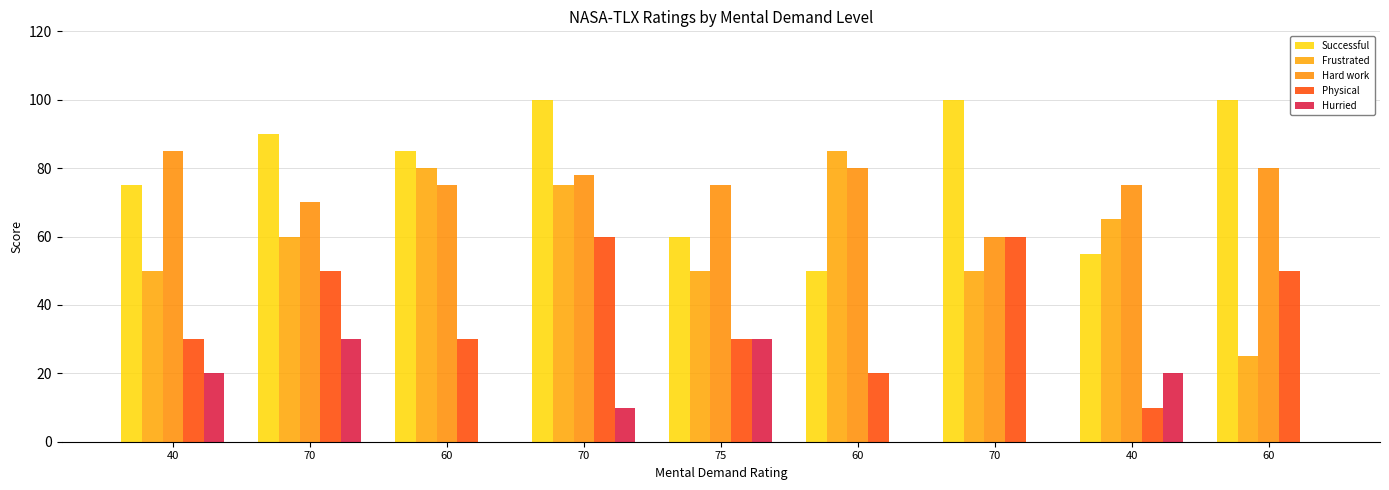

At how many categories does at least one series exceed 59?

9